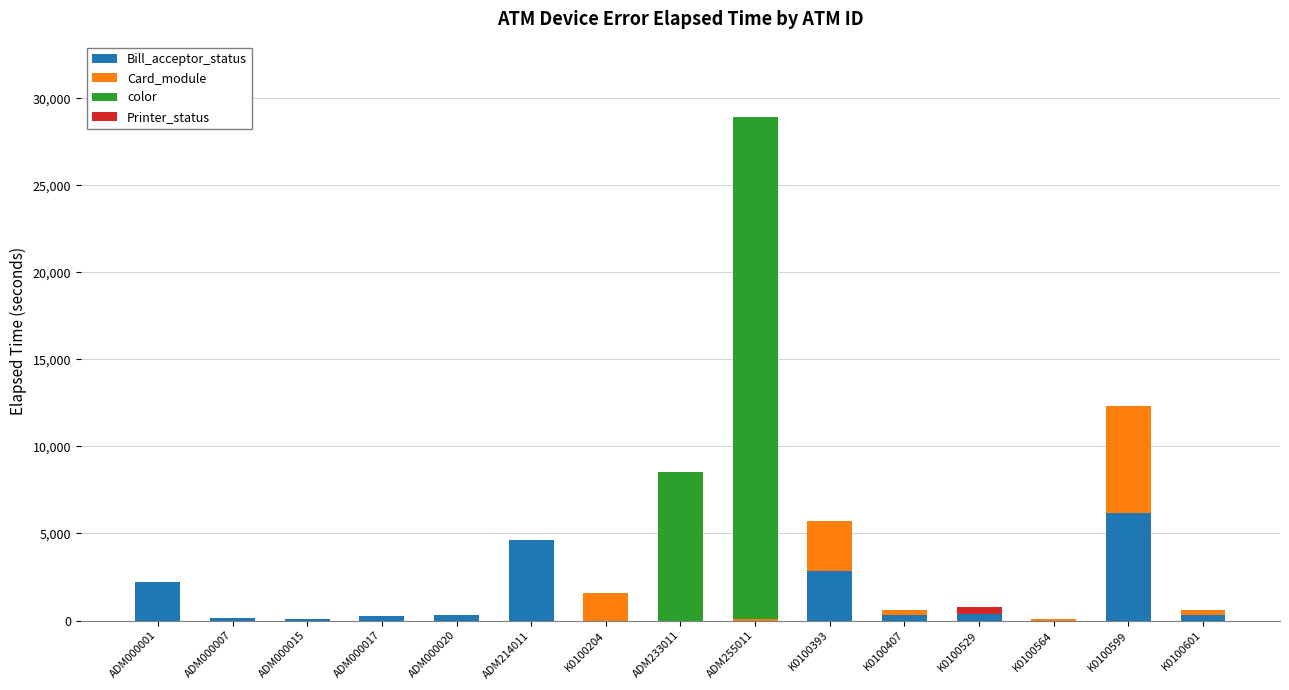

At which label does Bill_acceptor_status reach its peak?

K0100599